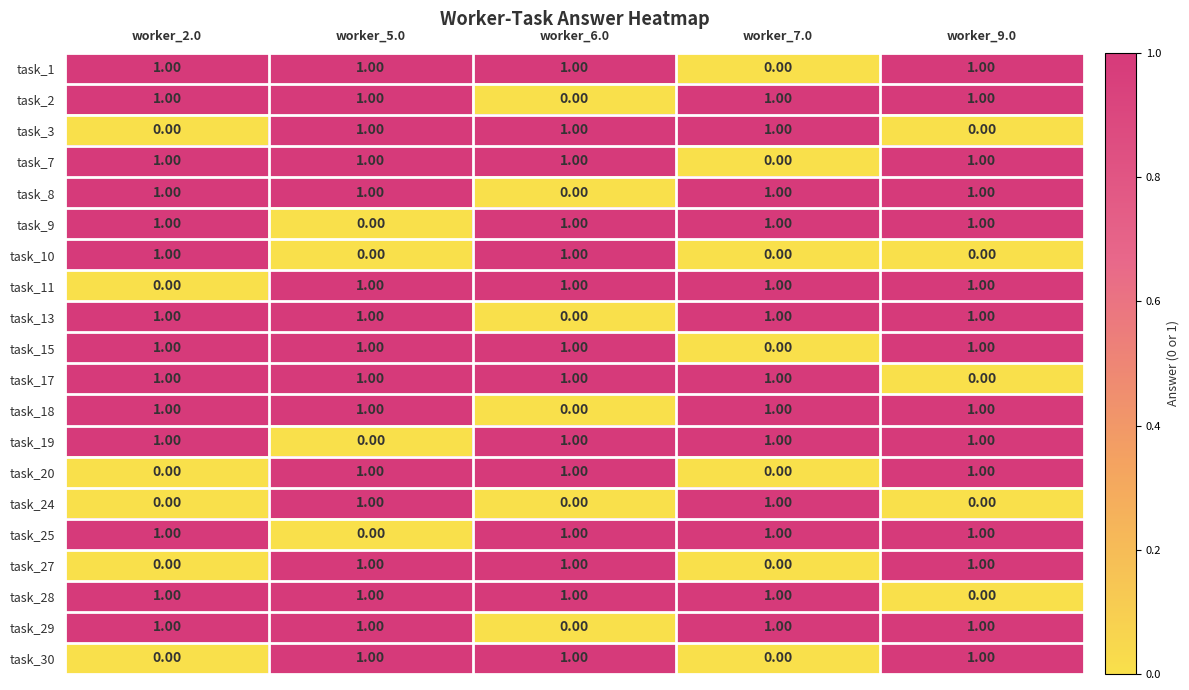

What is the sum of all task_30 values?

3